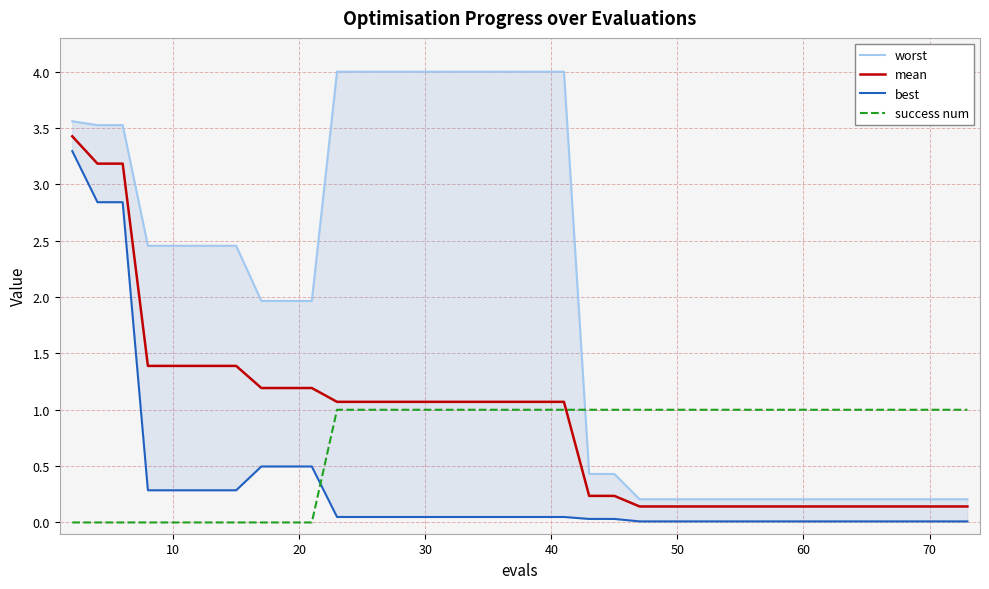

Which series ends up on top after the final intersection of mean and success num?

success num